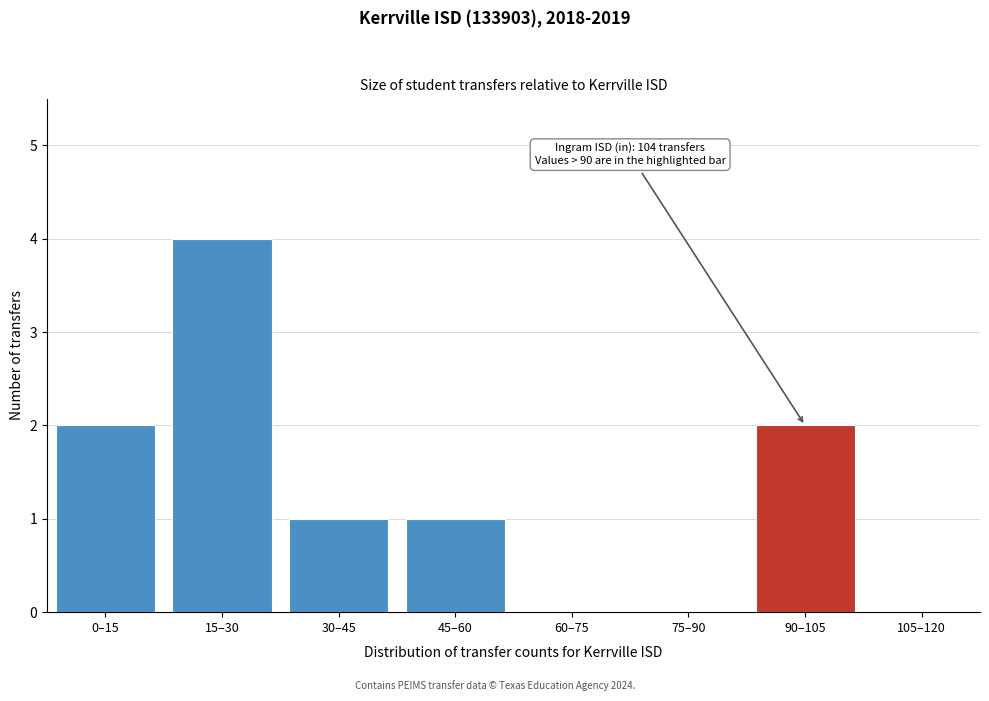

Reading left to right, transcribe all the data shown in this chart.

0–15=2	15–30=4	30–45=1	45–60=1	60–75=0	75–90=0	90–105=2	105–120=0